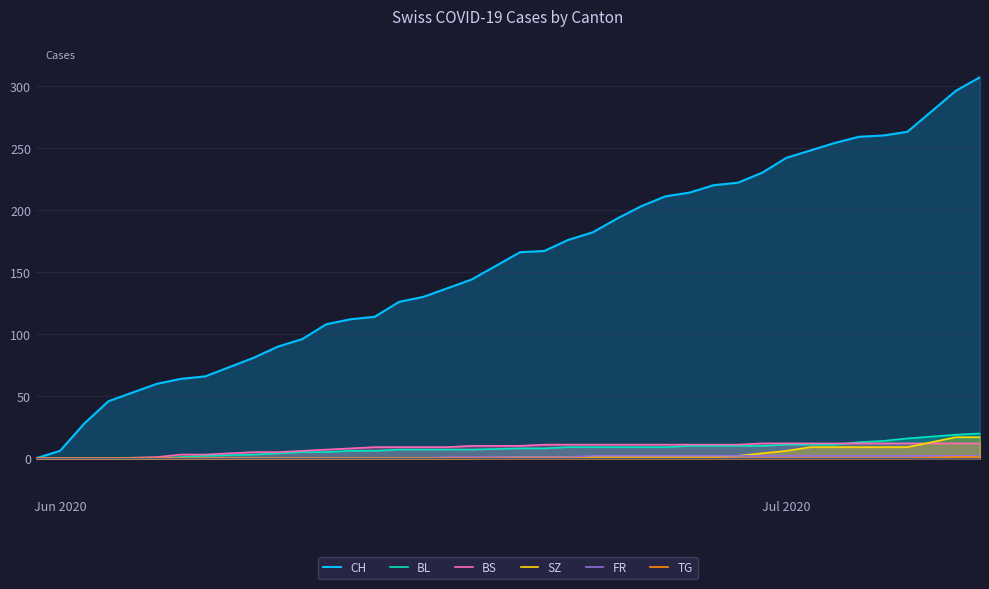

Which series has the largest total across all categories?

CH